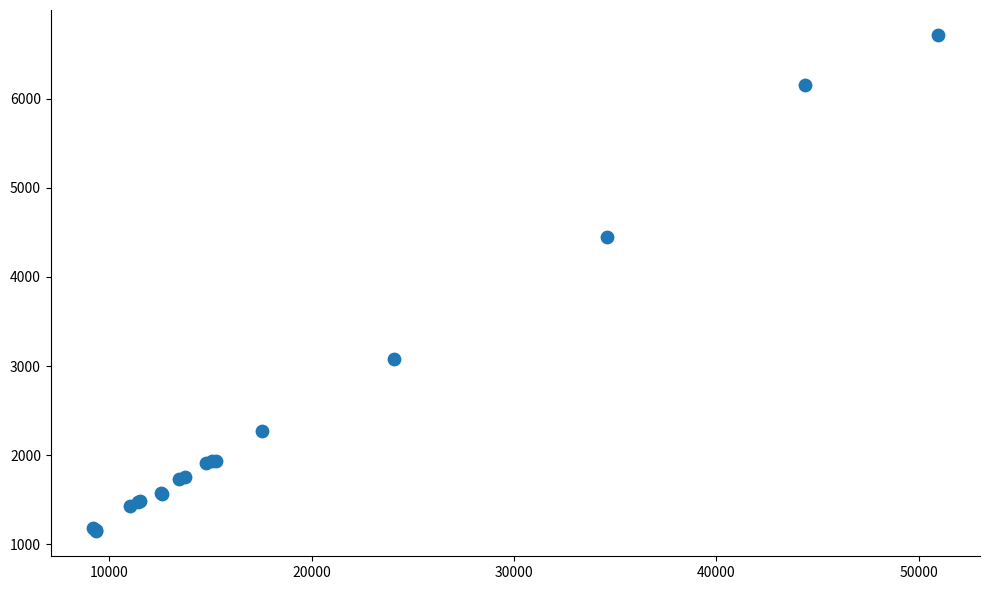

What Y value in the scatter plot is closest to 3931?

4454